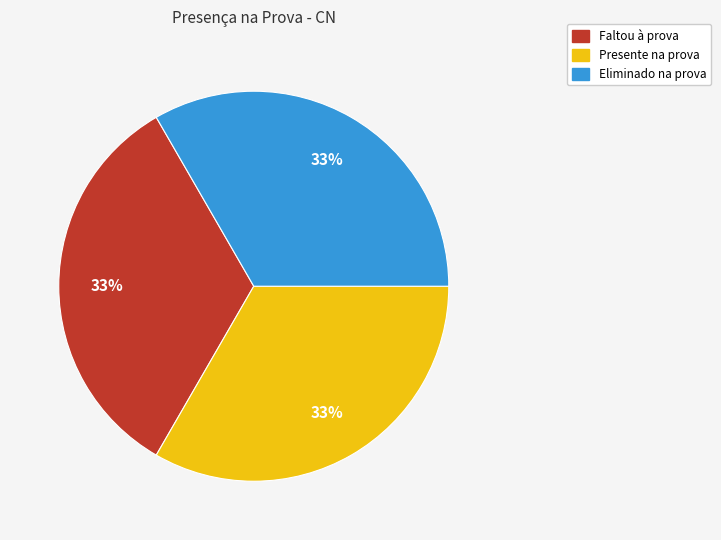

Is it true that Faltou à prova is 1% of the pie?

False